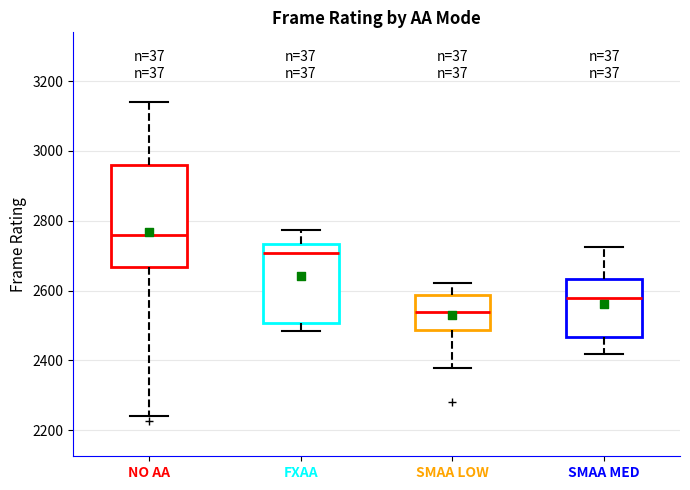

Reading left to right, read every box against the y-axis: the position of its median line, the range the box covers, and the ends of its whiskers. The values are not printed on the chart, so give them approximately, as read against the axis.

NO AA: median 2760, box 2660 to 2960, whiskers 2240 to 3140
FXAA: median 2700, box 2500 to 2740, whiskers 2480 to 2780
SMAA LOW: median 2540, box 2480 to 2580, whiskers 2380 to 2620
SMAA MED: median 2580, box 2460 to 2640, whiskers 2420 to 2720